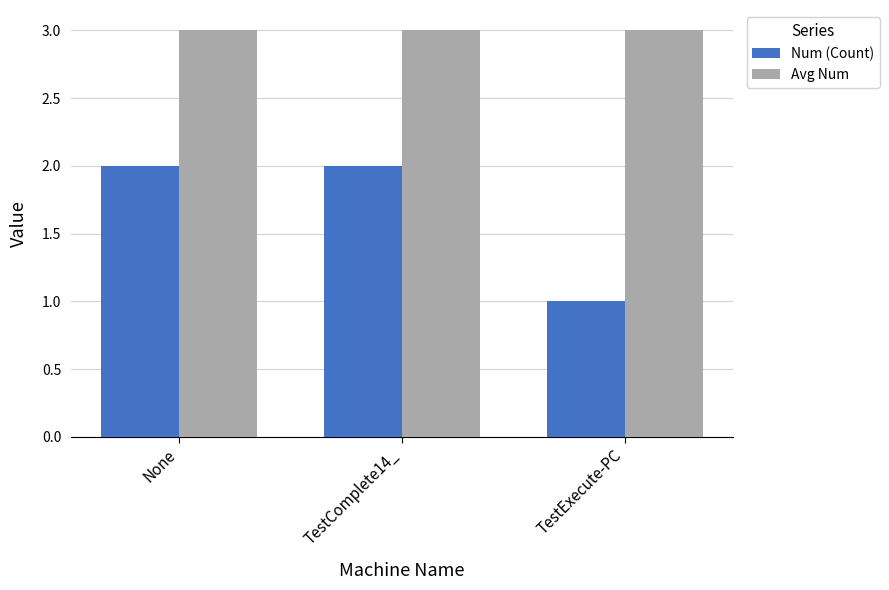

Is the value of Avg Num at TestComplete14_ greater than the value of Num (Count) at TestExecute-PC?

Yes